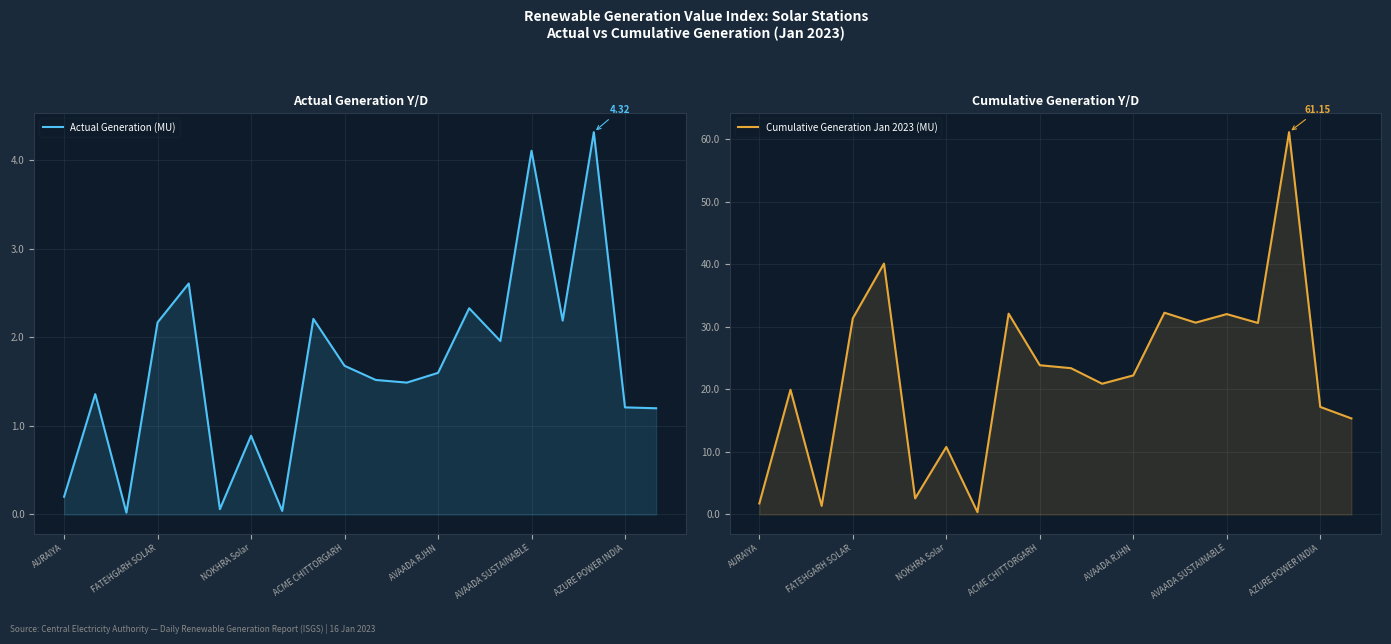

True or false: Actual Generation (MU) has more than 0 interior local peaks.

True